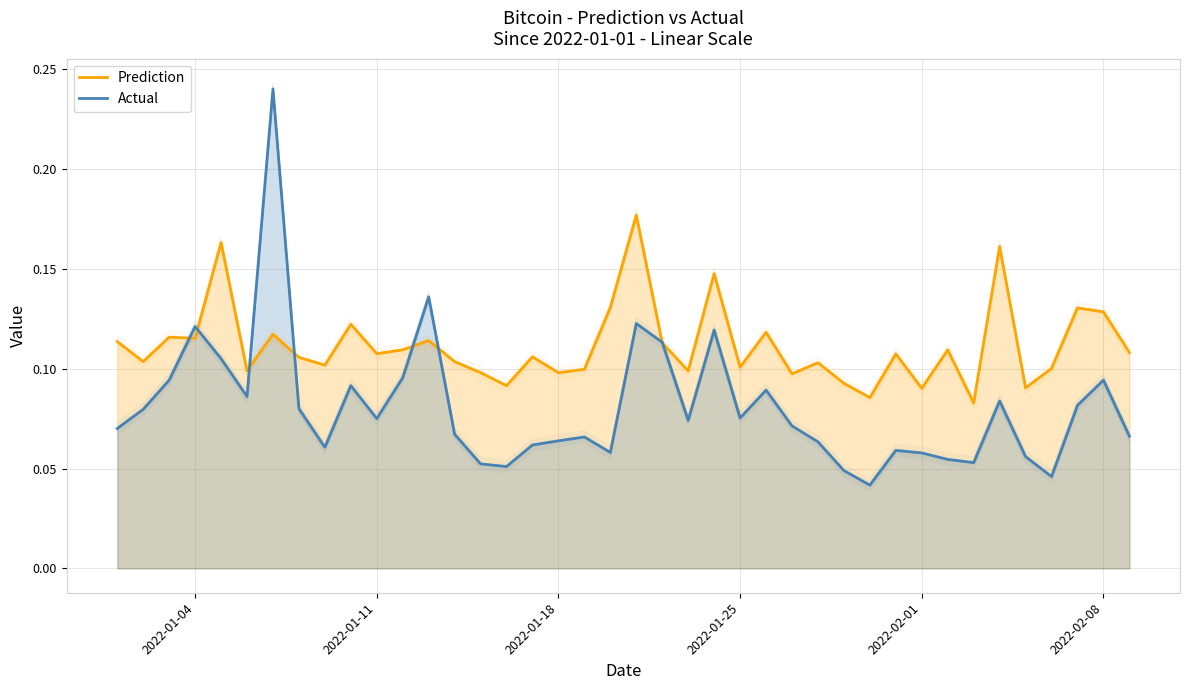

How many Actual values are between 0 and 1?

40